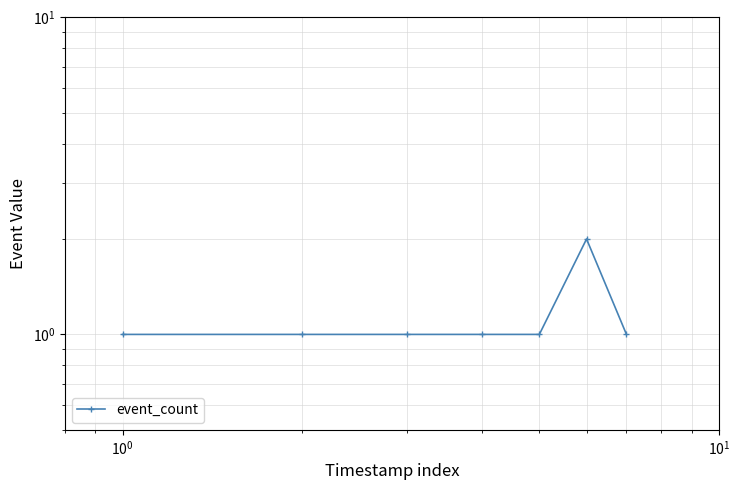

How many interior local peaks (higher than both neighbors) does the data have?

1